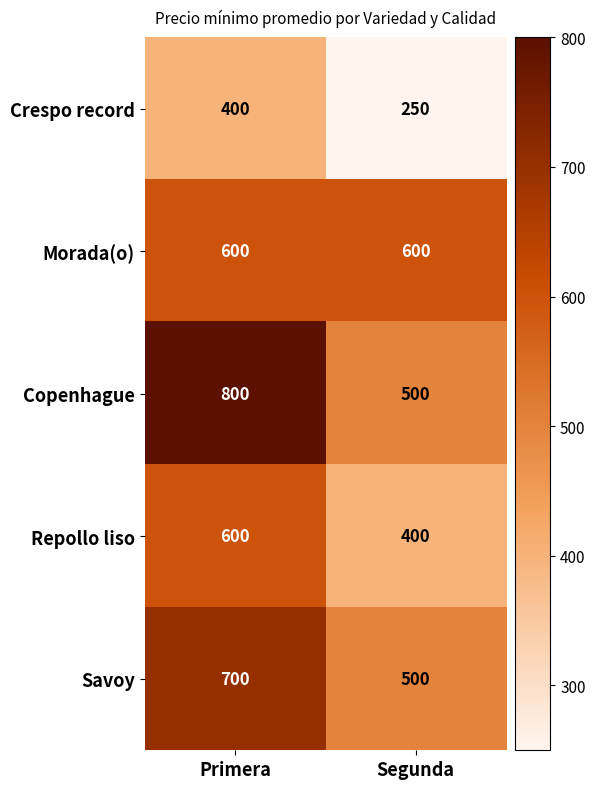

What is the average value of the Repollo liso series?

500